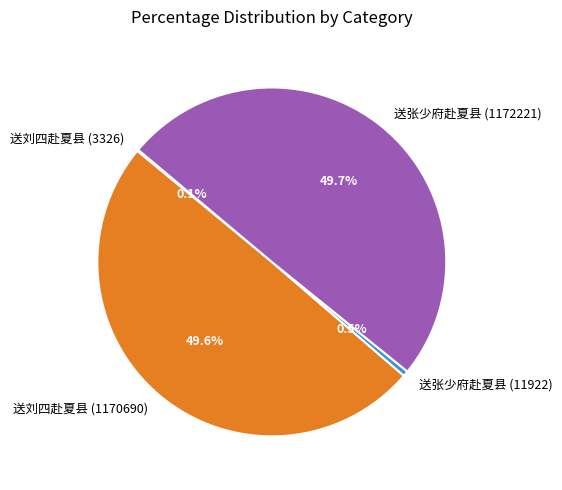

Is 送张少府赴夏县 (11922) the majority of the pie?

No